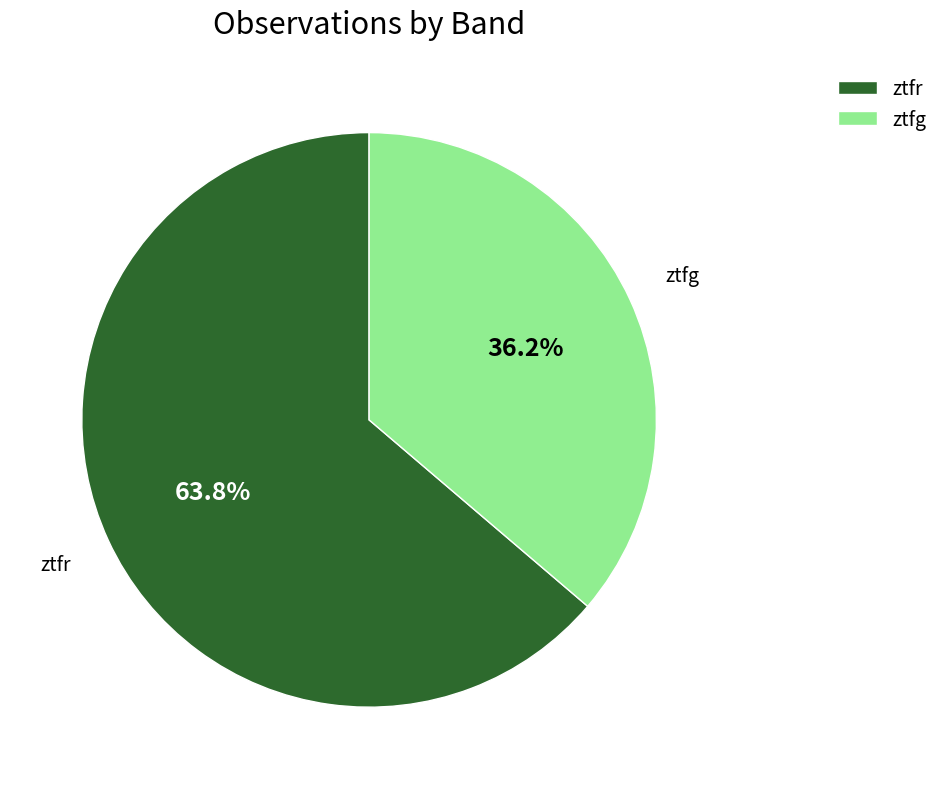

Which category has the biggest portion of the pie?

ztfr